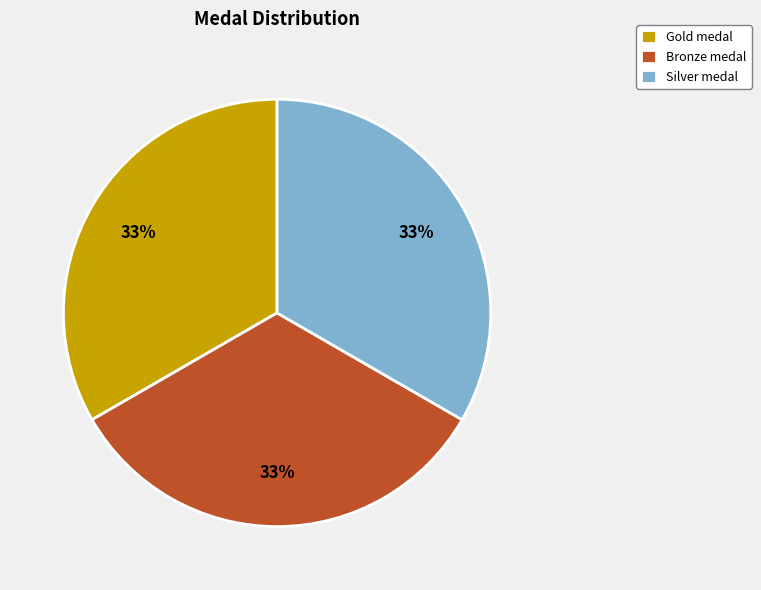

True or false: Silver medal accounts for 33% of the total.

True